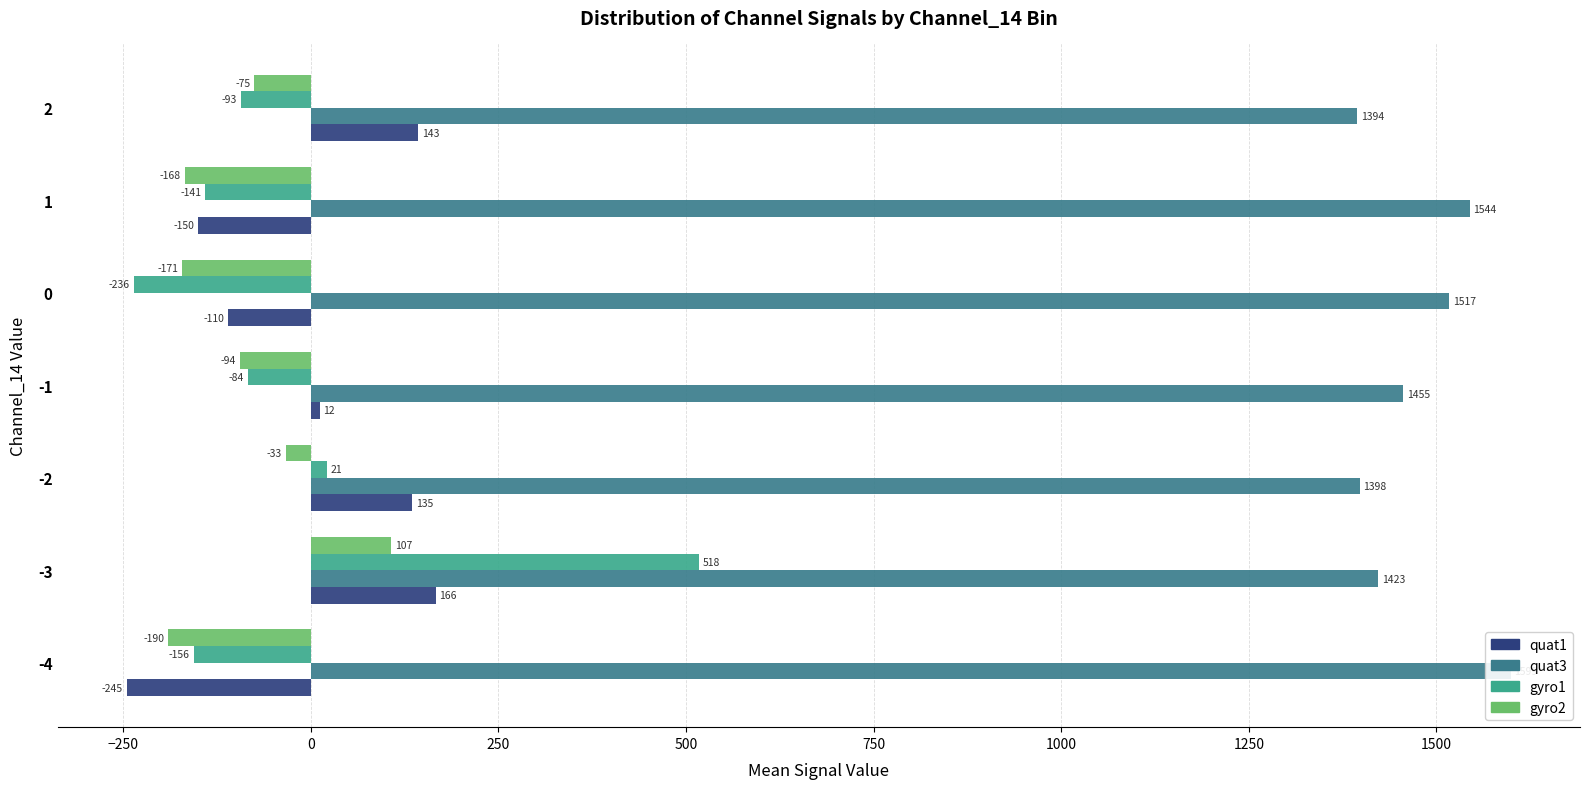

Rank the series by their maximum value, from lowest to highest.

gyro2, quat1, gyro1, quat3